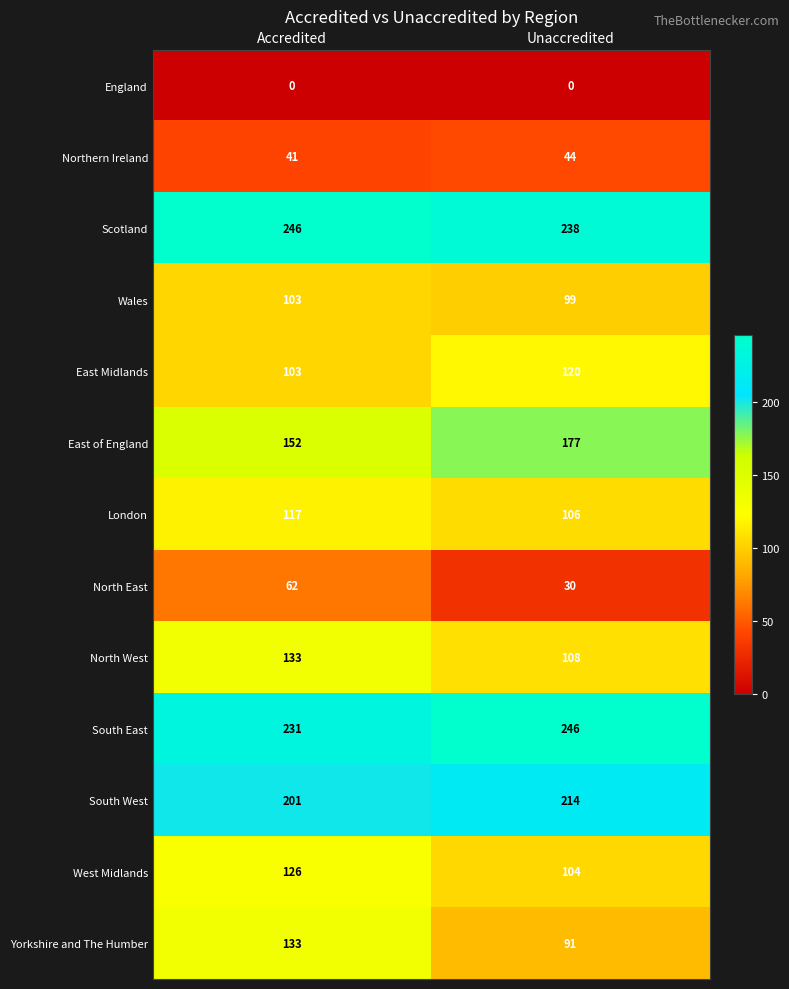

What is the sum of the Wales values at Accredited and Unaccredited?

202